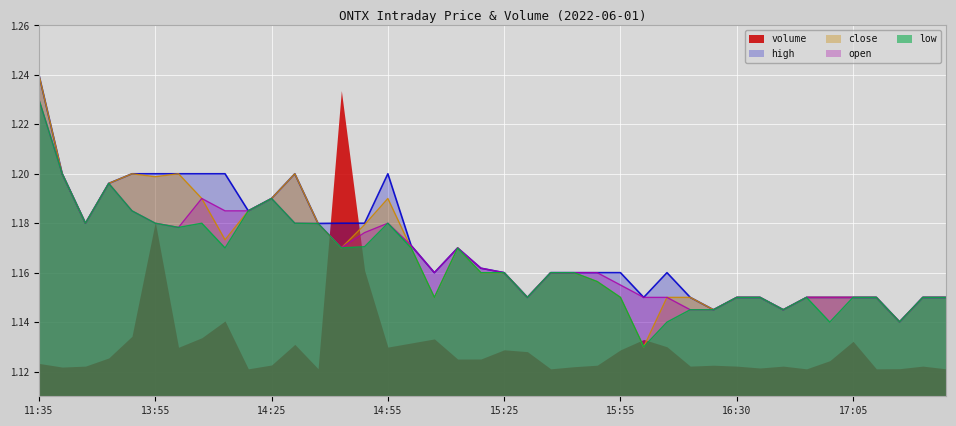

At which category is the sum across all series the highest?

11:35